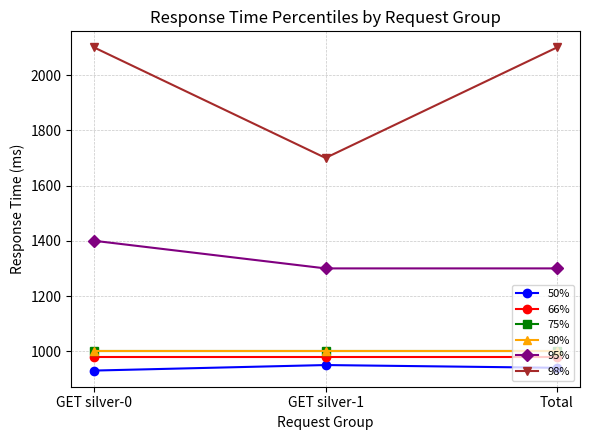

What is the minimum value for 95%?

1300